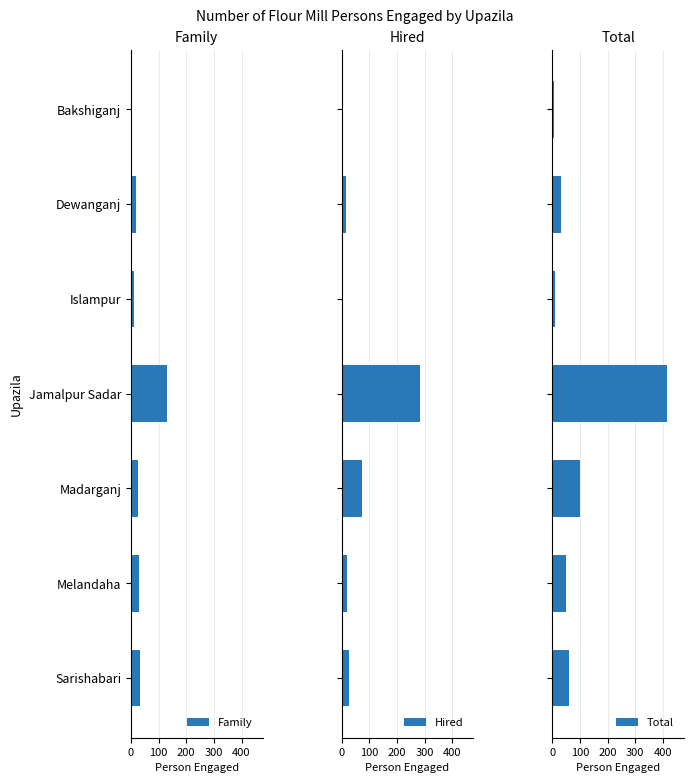

What is the average value of the Family series?

35